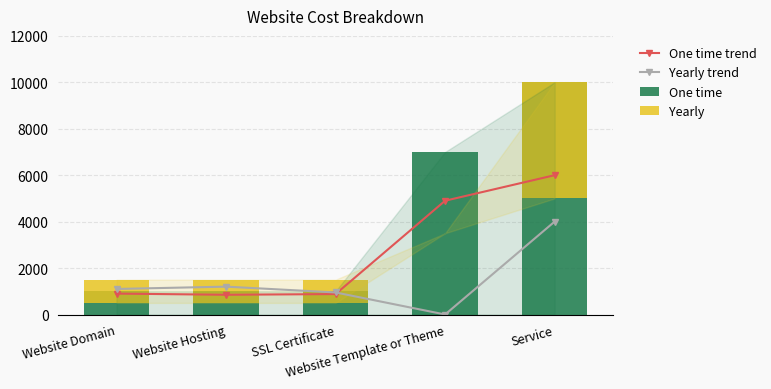

In One time trend, how many points are lower than both neighbors (excluding endpoints)?

1